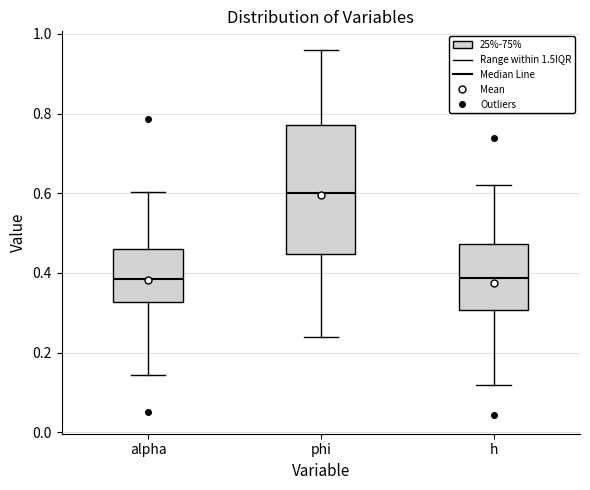

Which box is the tallest, from its lower edge to its upper edge?

phi